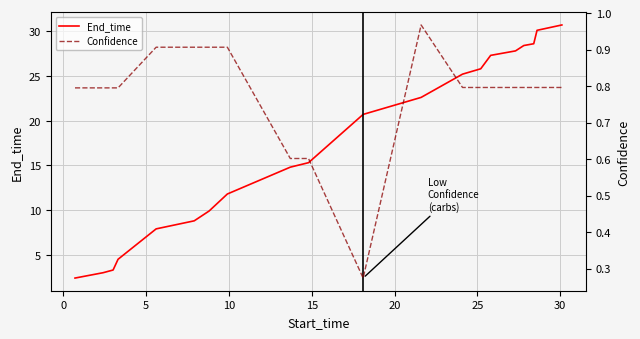

Is the value of End_time at 16 greater than the value of Confidence at 18?

Yes